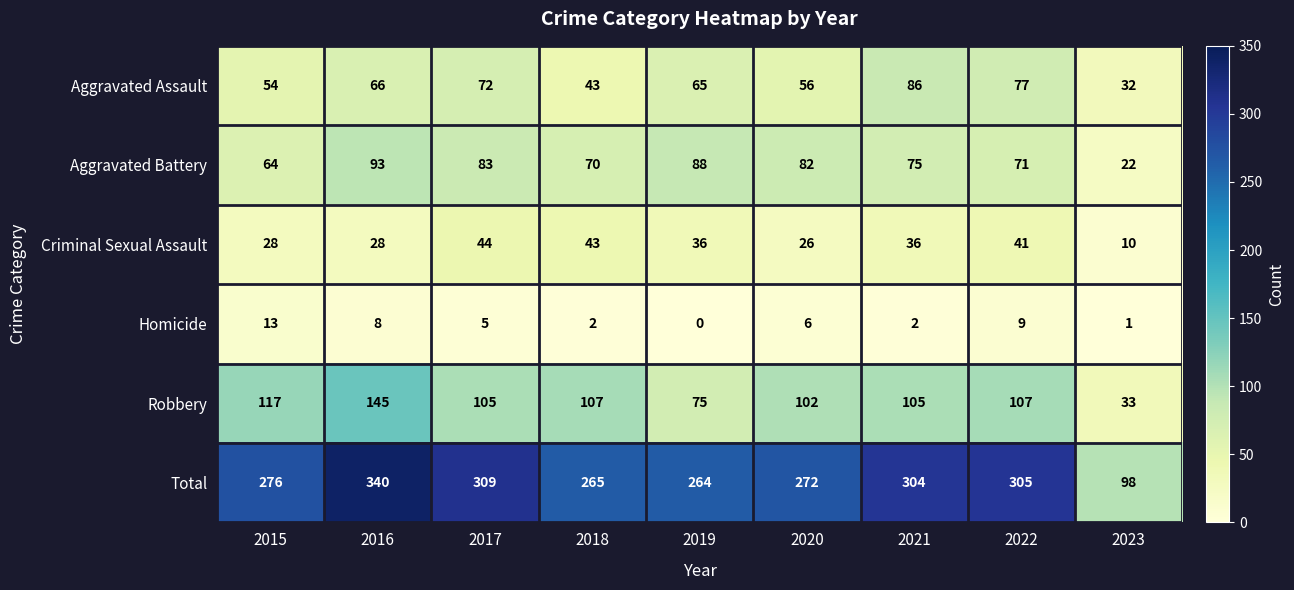

At which category is the sum across all series the highest?

2016